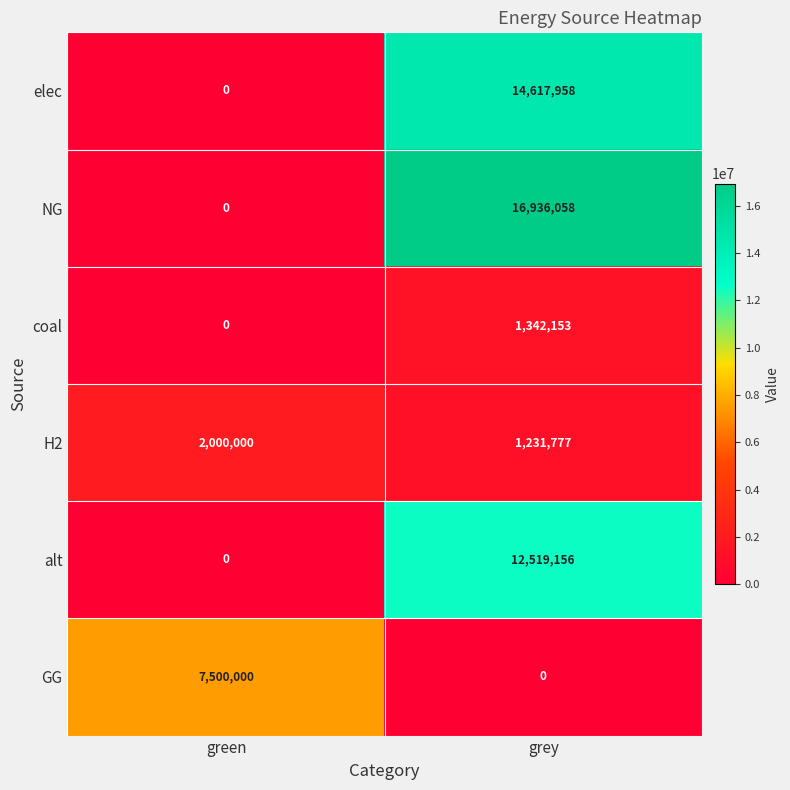

What is the difference between the elec values at green and grey?

14617958